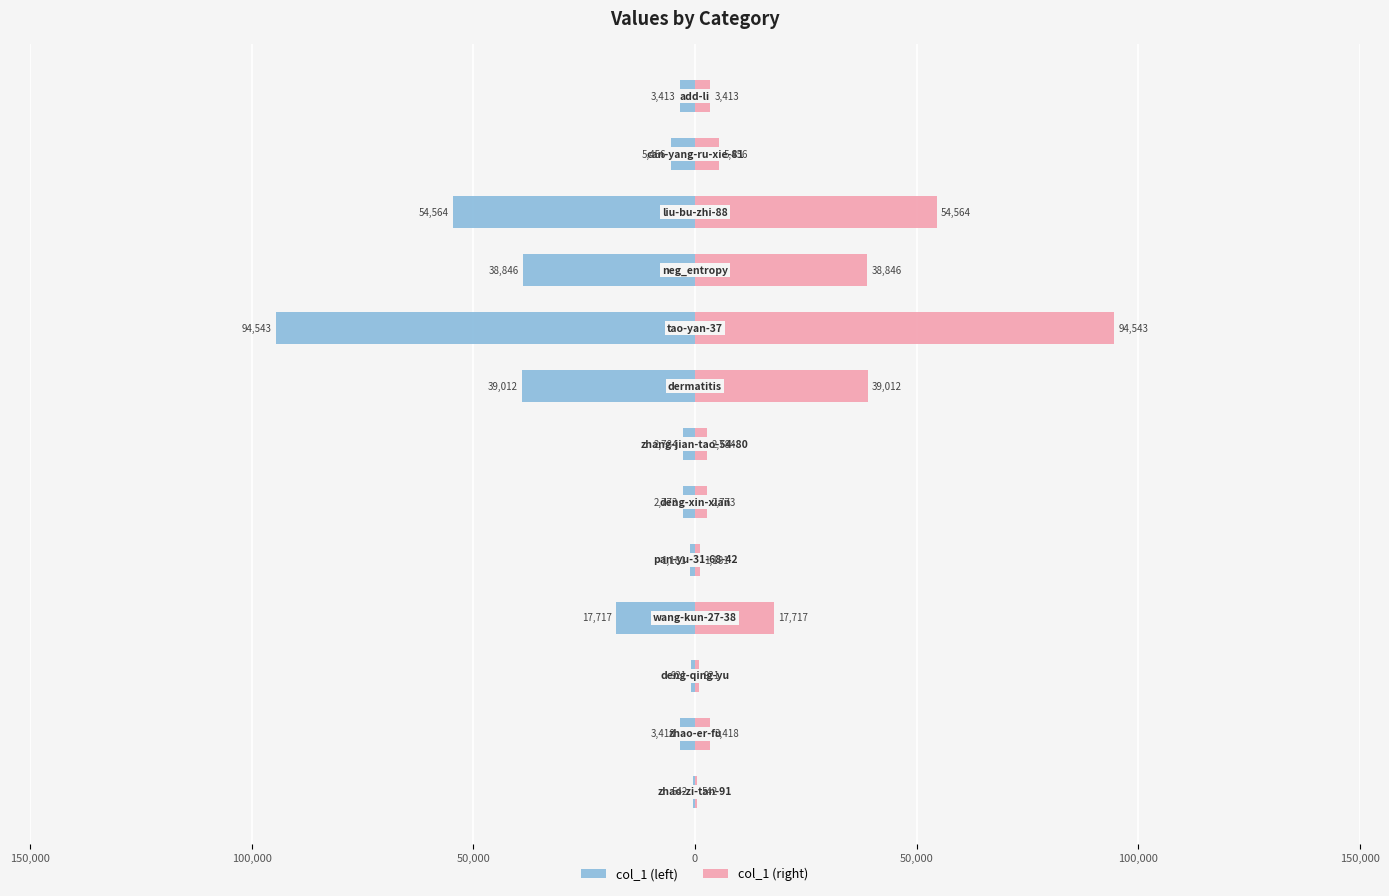

What is the minimum value for col_1 (left)?

-94543